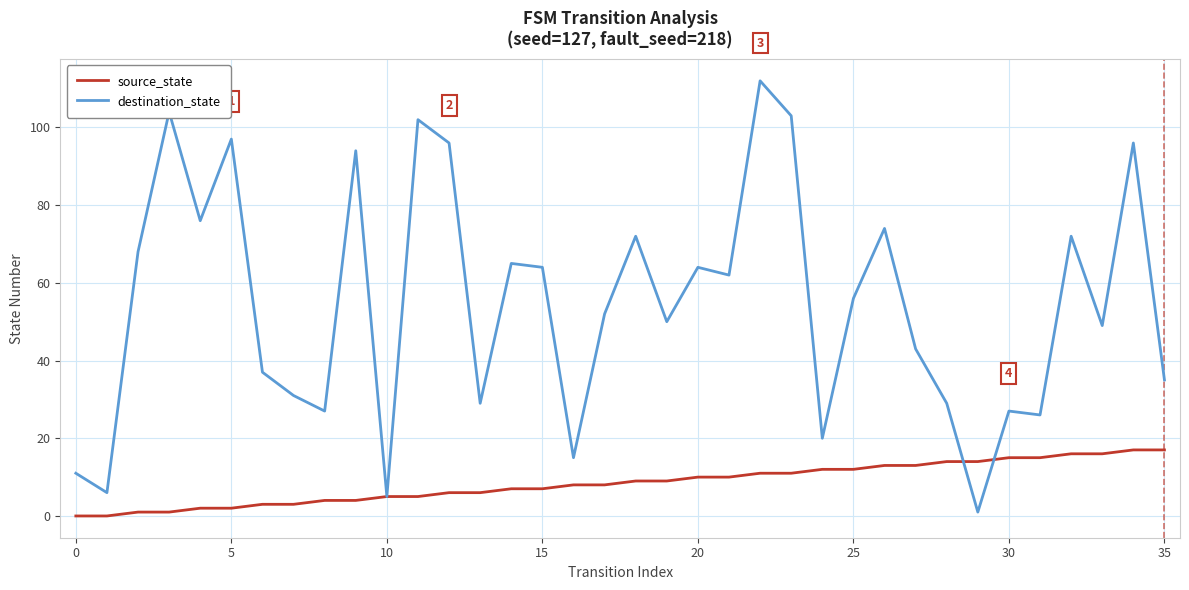

What is the maximum value shown in the chart?

112